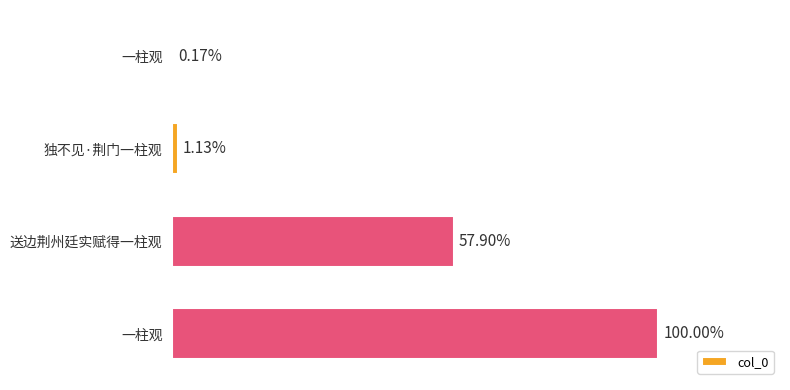

Rank the categories by value from highest to lowest.

一柱观, 送边荆州廷实赋得一柱观, 独不见·荆门一柱观, 一柱观